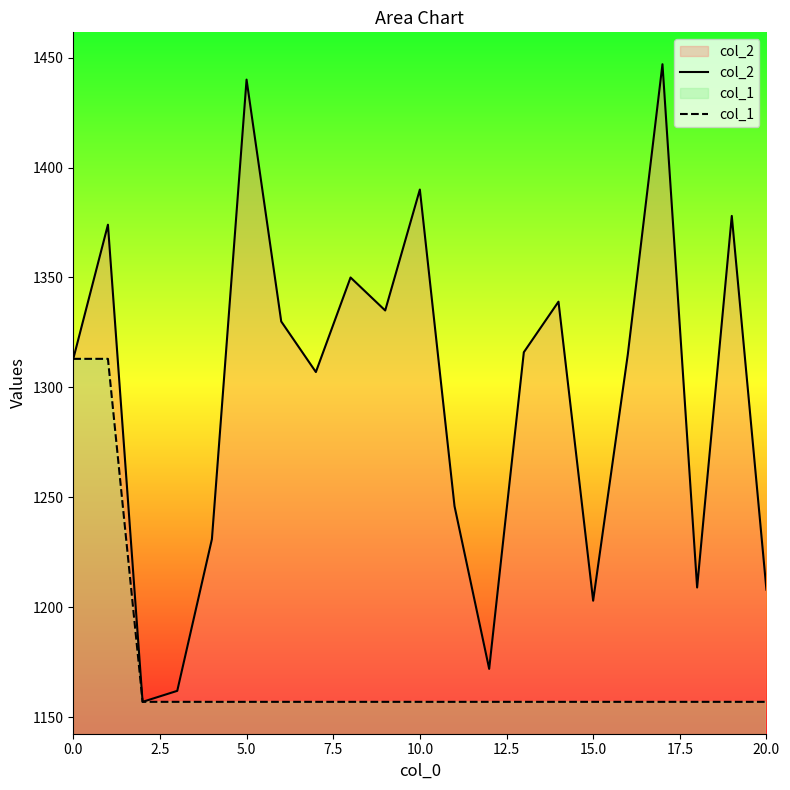

How many lines are shown in the chart?

2